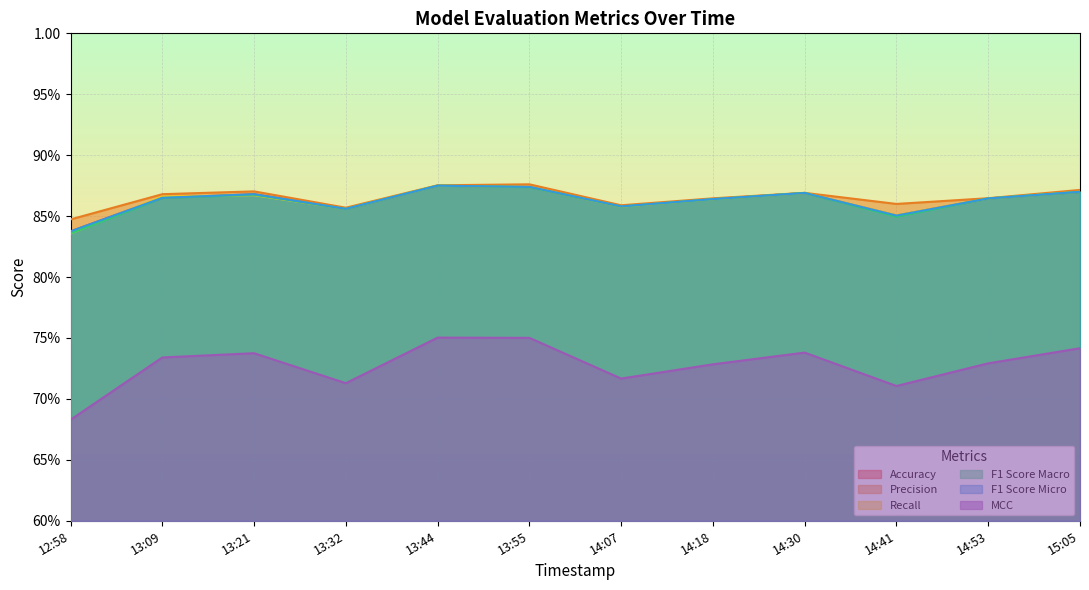

What is the value of the MCC point at the 4th from the left?

0.7